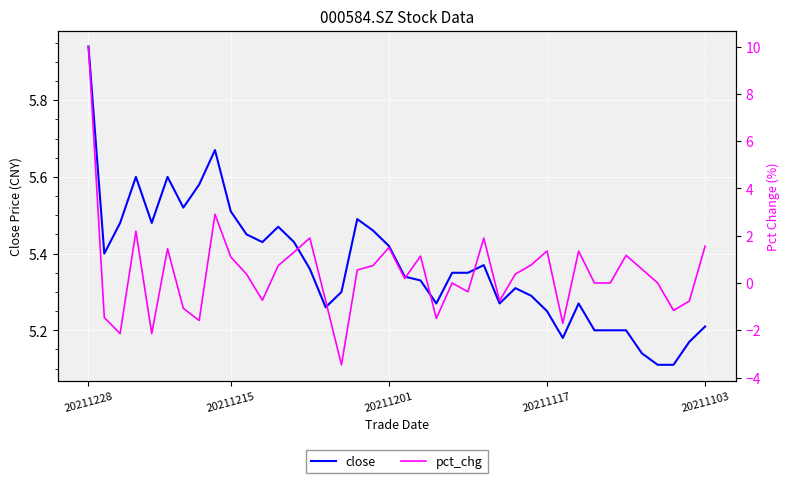

How many lines are shown in the chart?

2